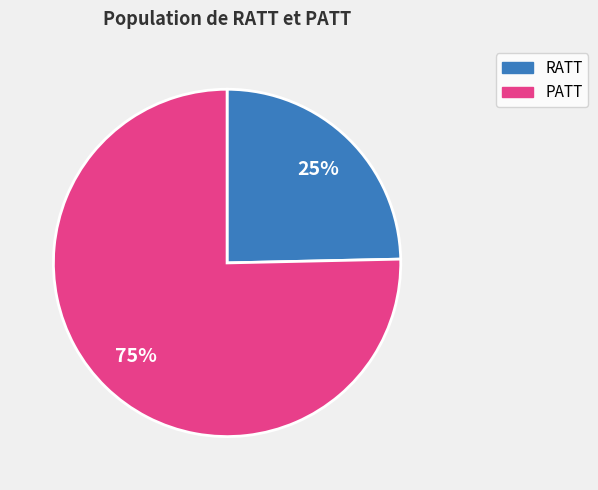

How many slices are in this pie chart?

2